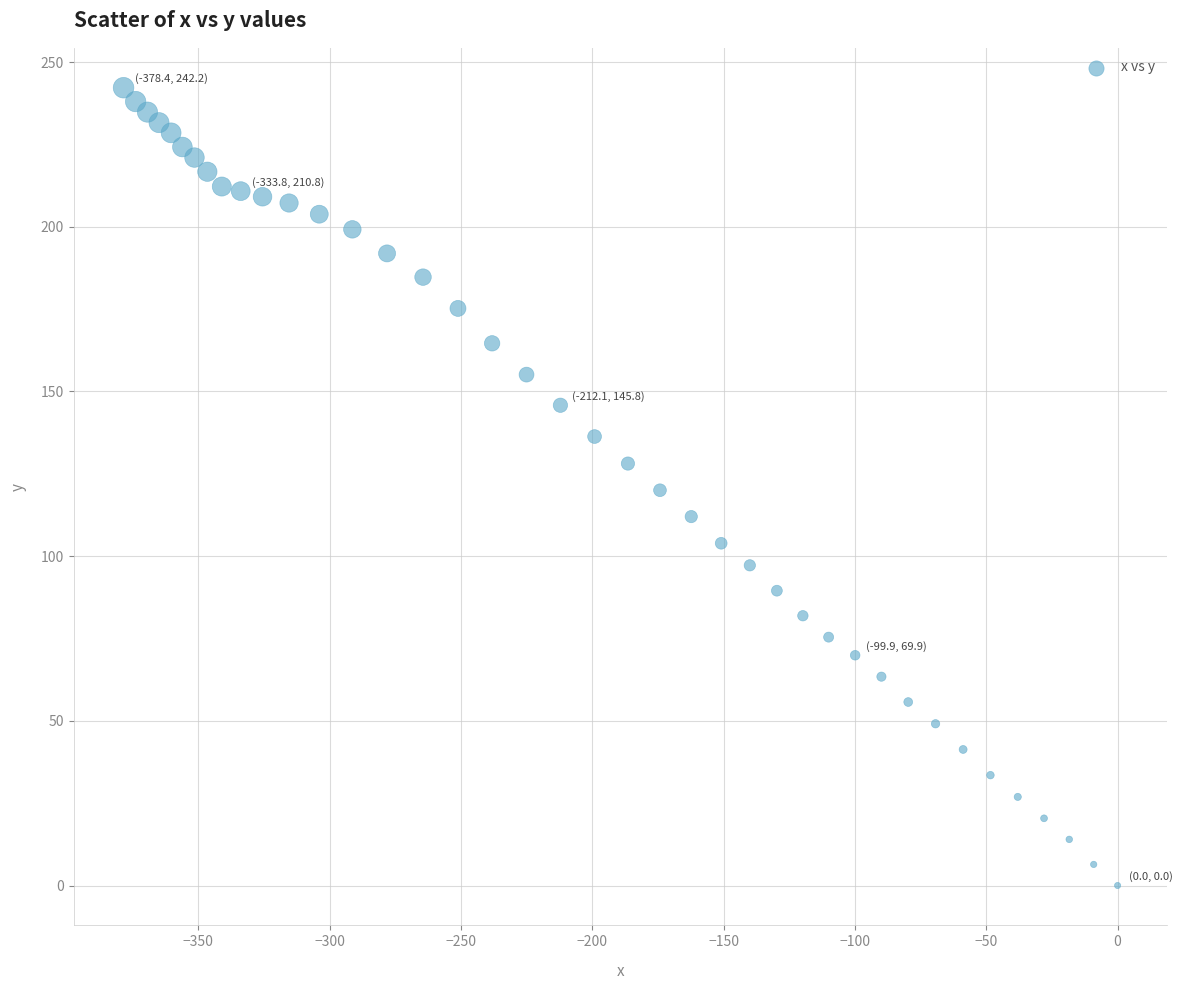

What is the range of X values (max minus min)?

378.4